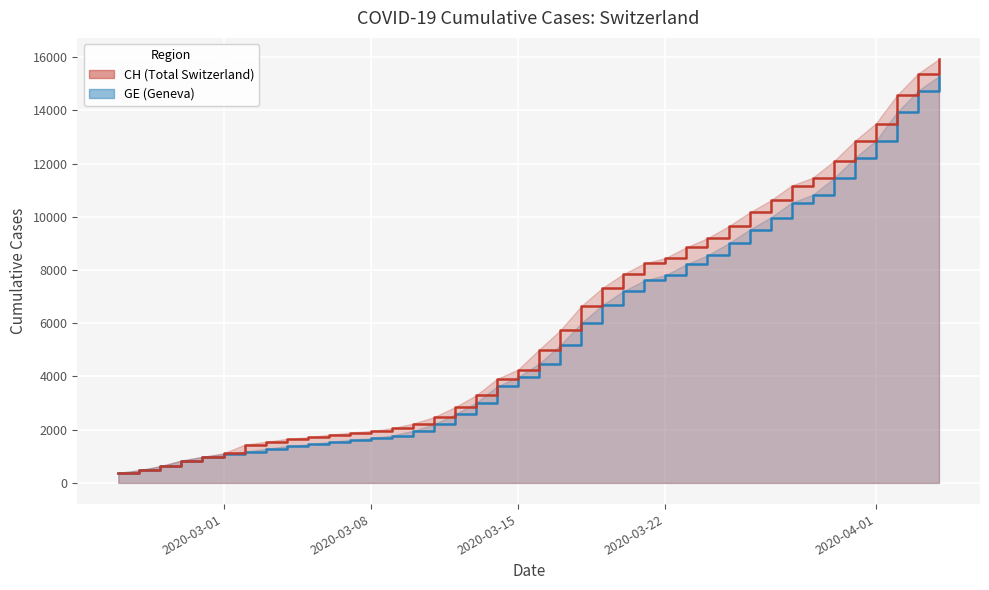

What is the difference between the maximum and second lowest values in the CH series?

15447